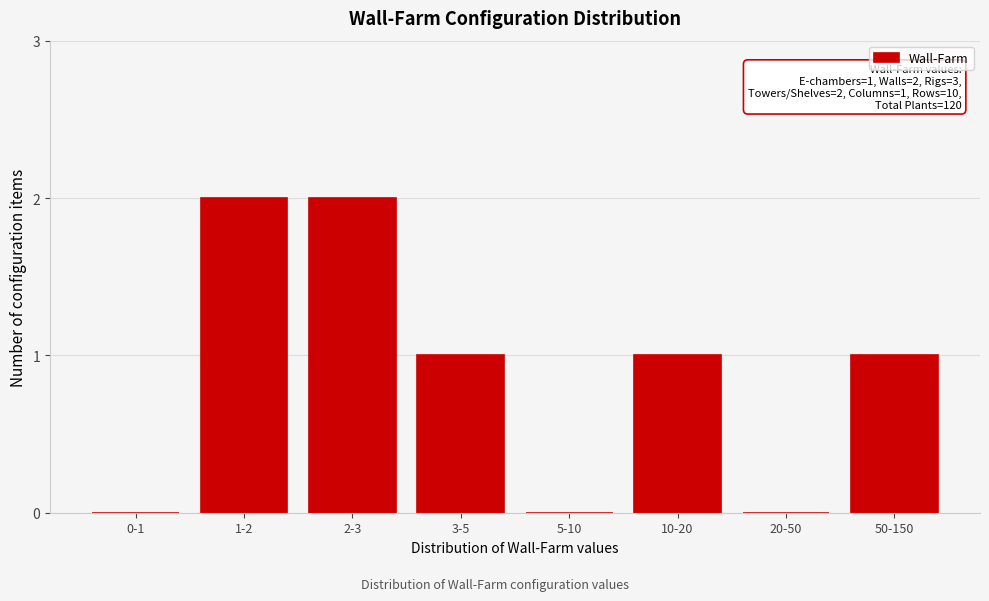

Reading right to left, what are all the values shown in this chart?

50-150=1	20-50=0	10-20=1	5-10=0	3-5=1	2-3=2	1-2=2	0-1=0